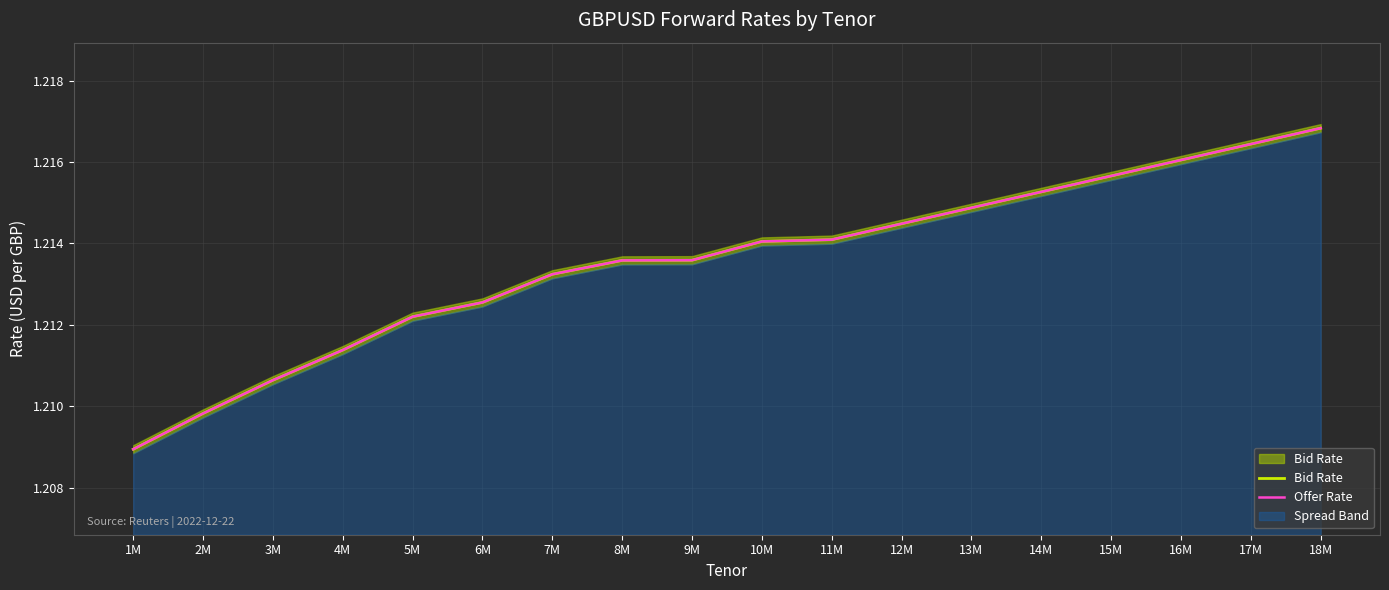

Which category has the highest value across all series?

18M